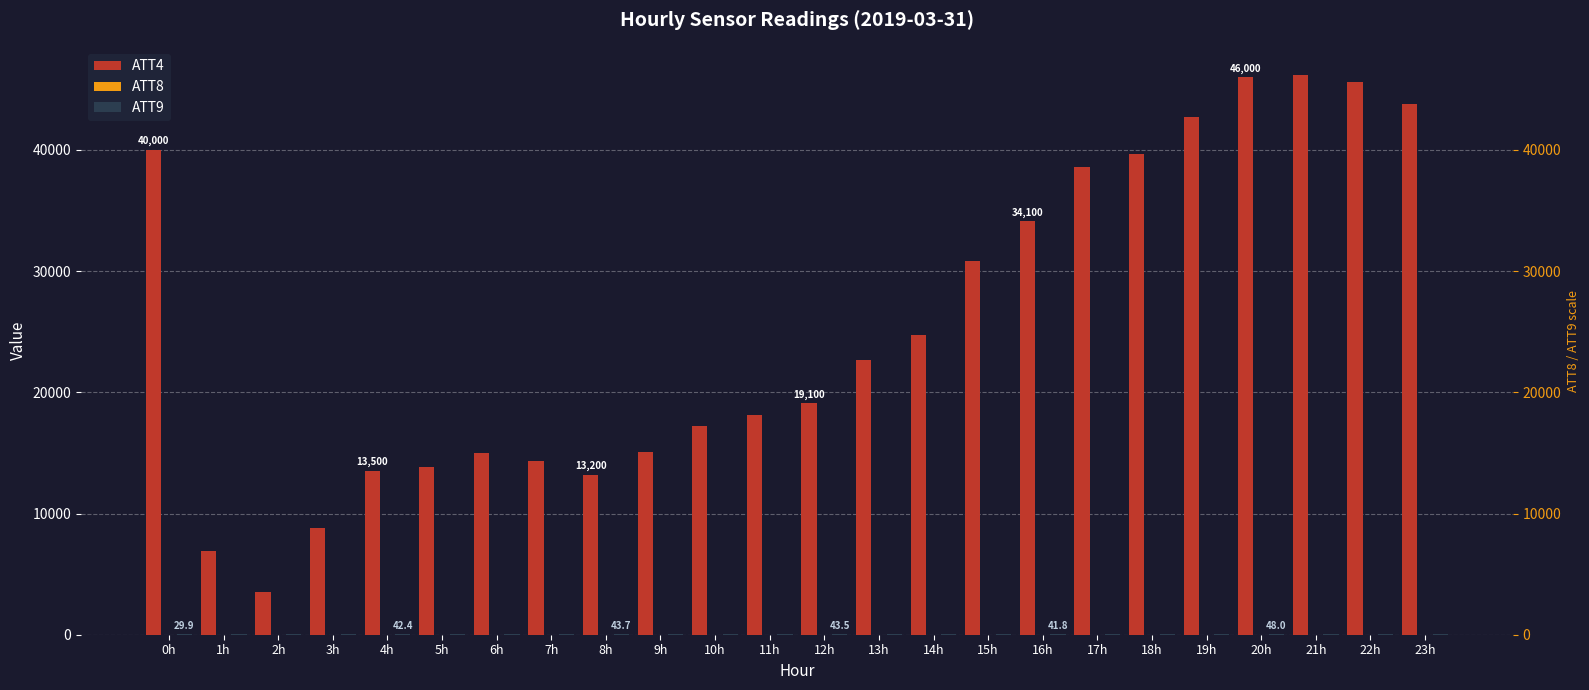

What is the minimum value for ATT8?

7.3